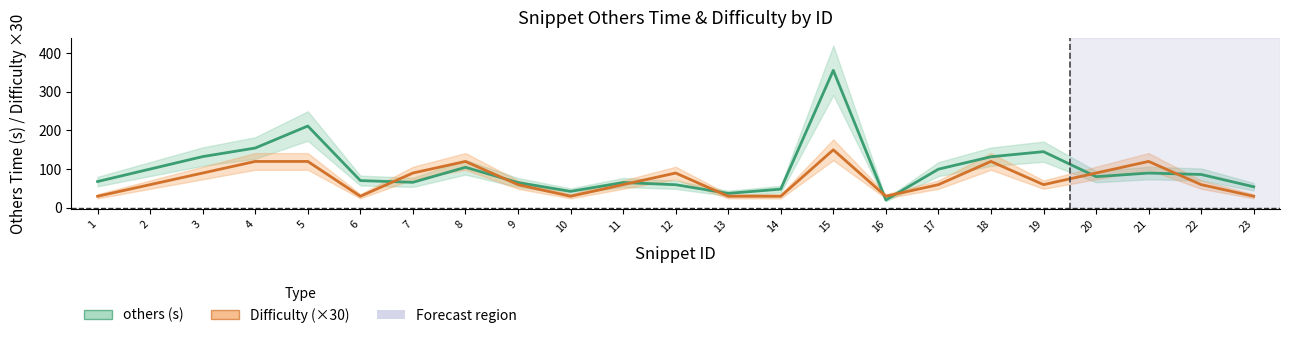

Rank the categories by others (s) value from lowest to highest.

16, 13, 10, 14, 23, 12, 9, 11, 7, 1, 6, 20, 22, 21, 17, 2, 8, 18, 3, 19, 4, 5, 15